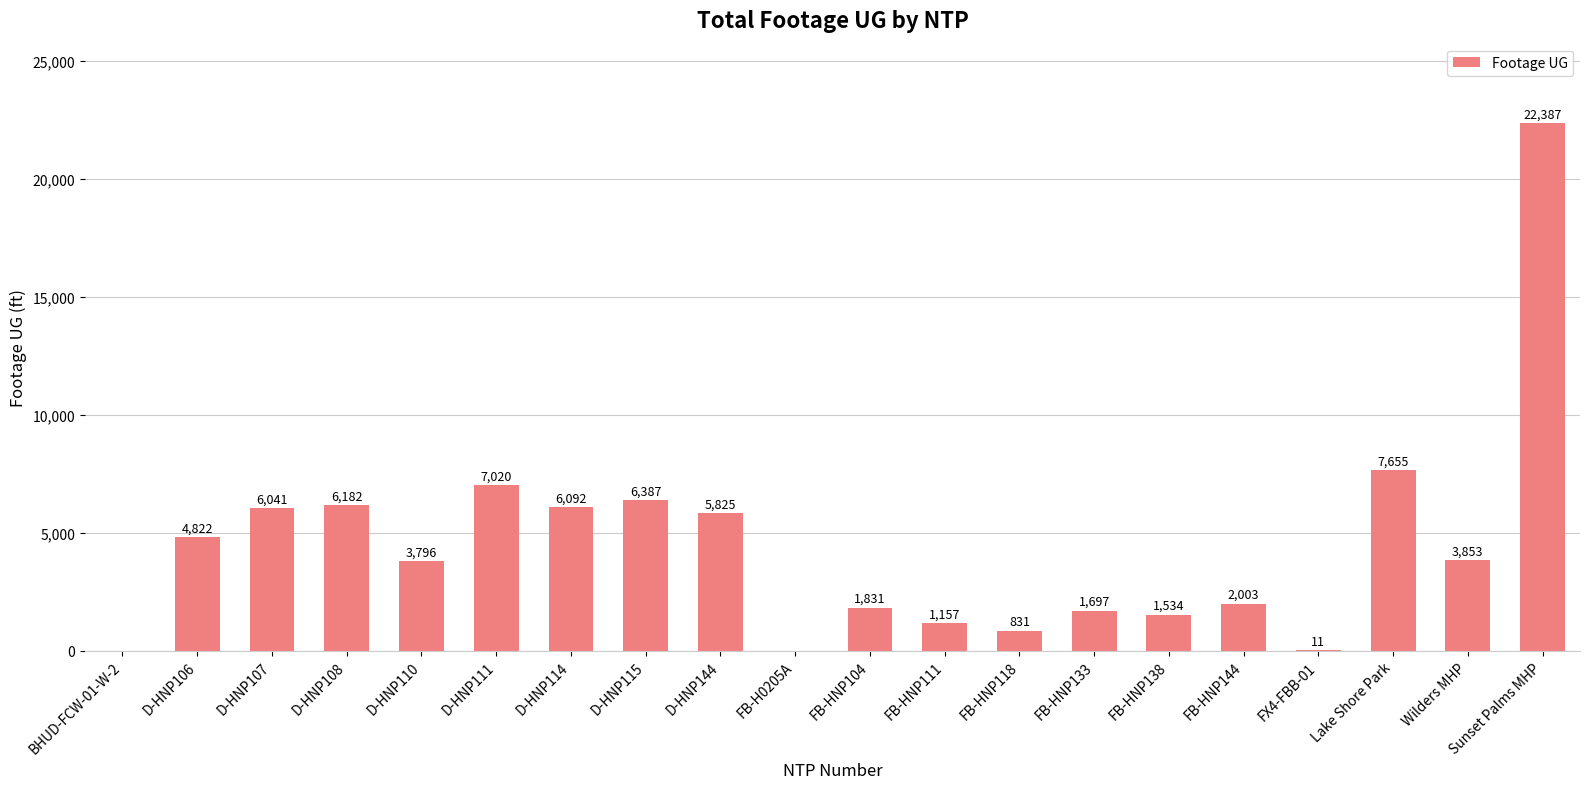

At which category does the chart reach its peak across all series?

Sunset Palms MHP